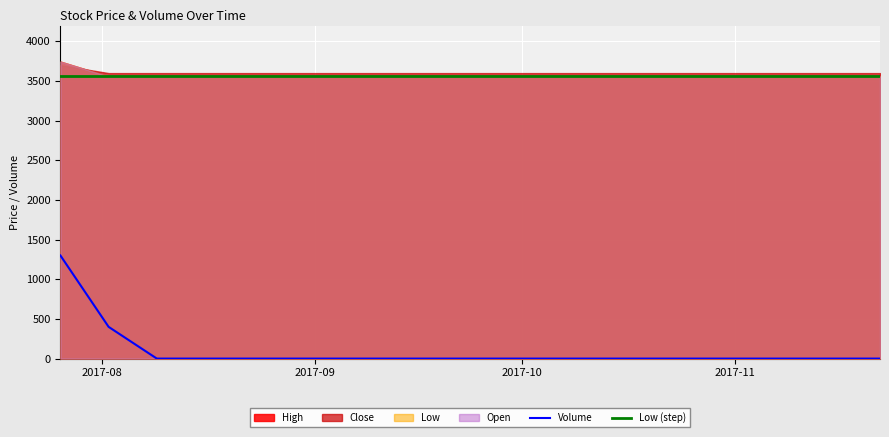

What is the highest value of the Volume series?

1300